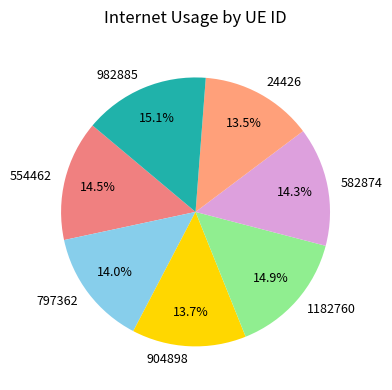

True or false: 904898 accounts for 21% of the total.

False